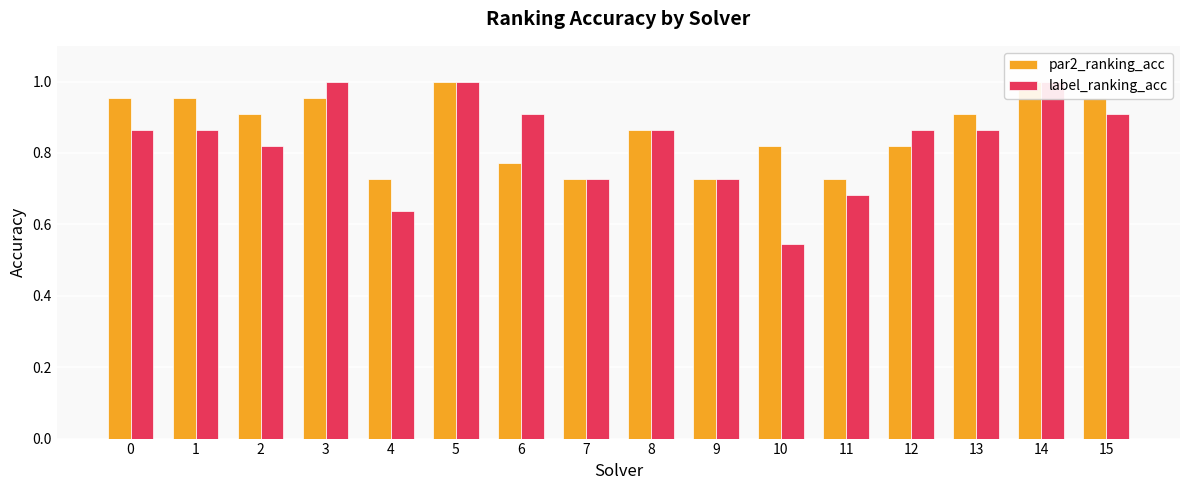

What is the total value across all series at 4?

1.4